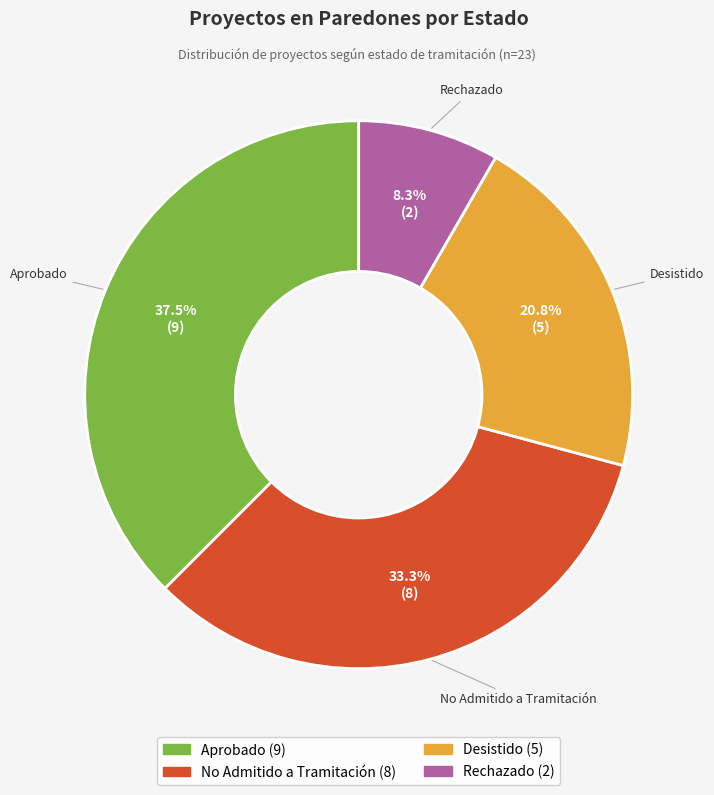

To the nearest percent, what is the difference between the largest and smallest slice percentages?

29%